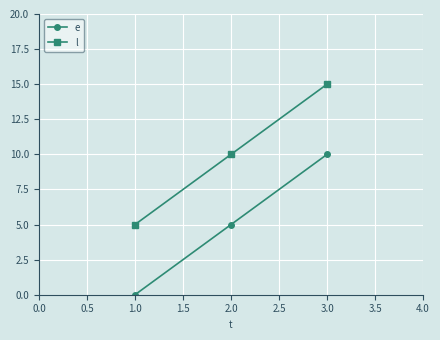

The l series shows 10 at 2.0. True or false?

True